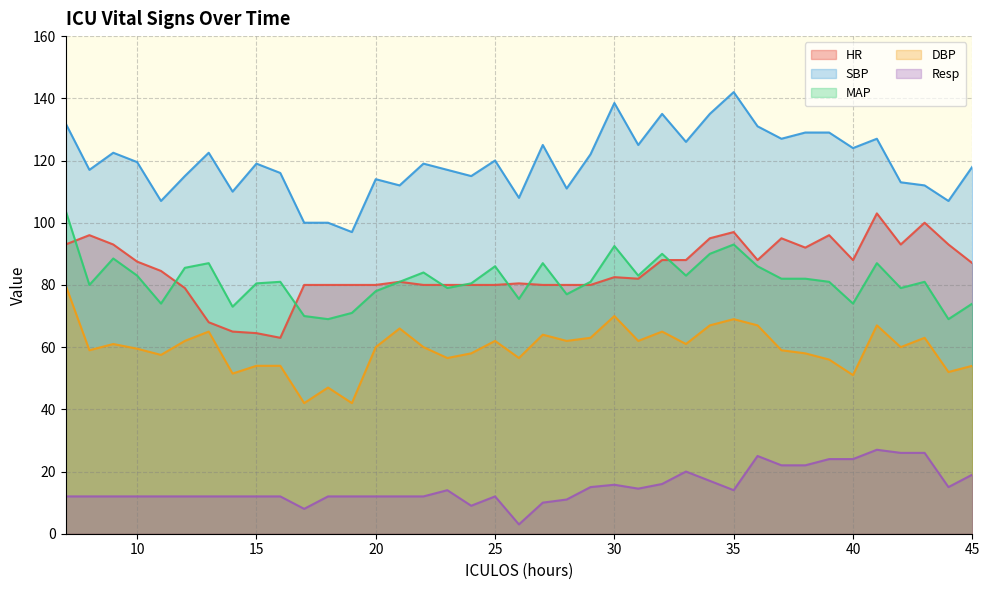

What is the sum of the SBP values at 24 and 43?

227.0